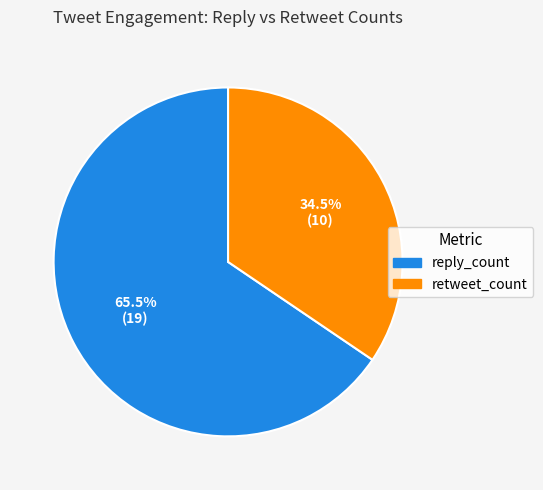

Does any single category account for the majority?

Yes